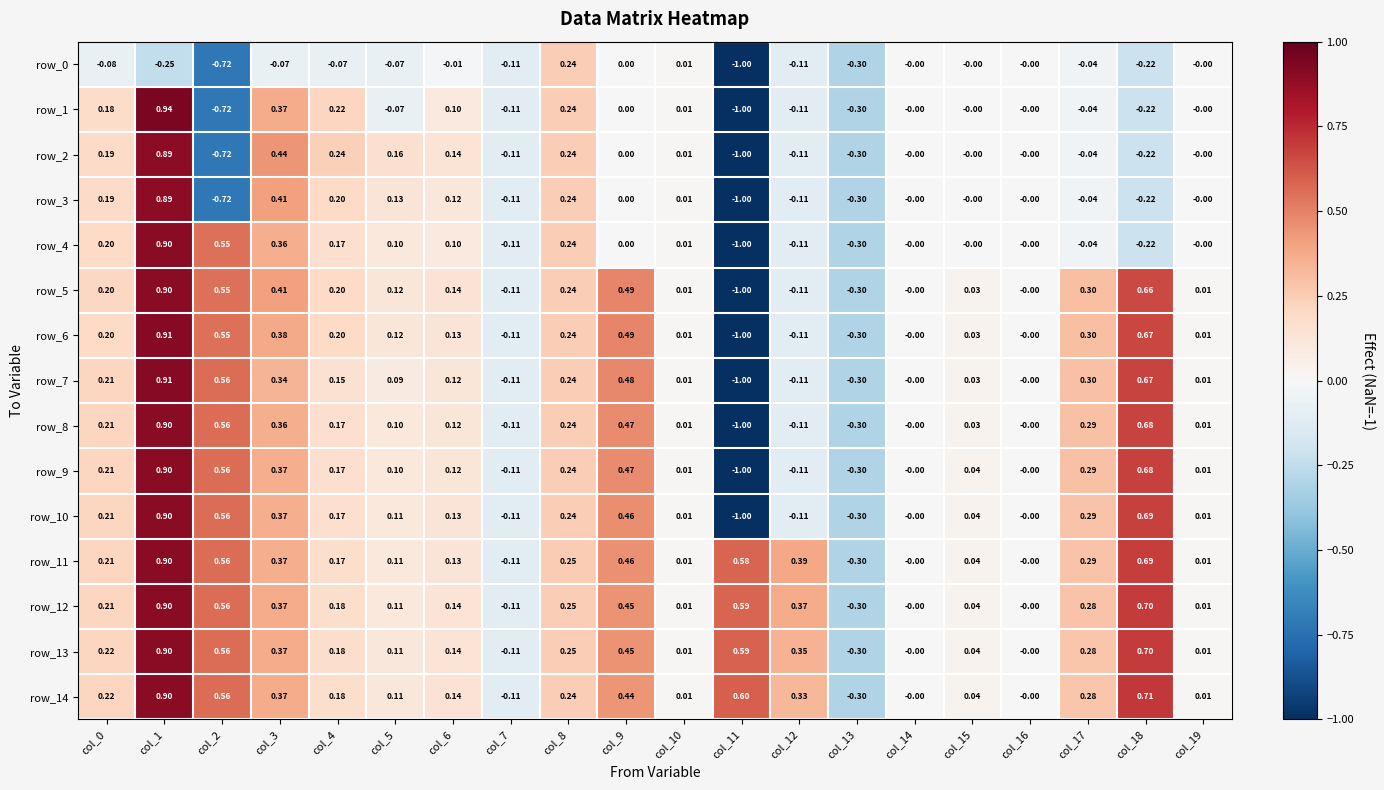

Which series has the largest total across all categories?

row_11